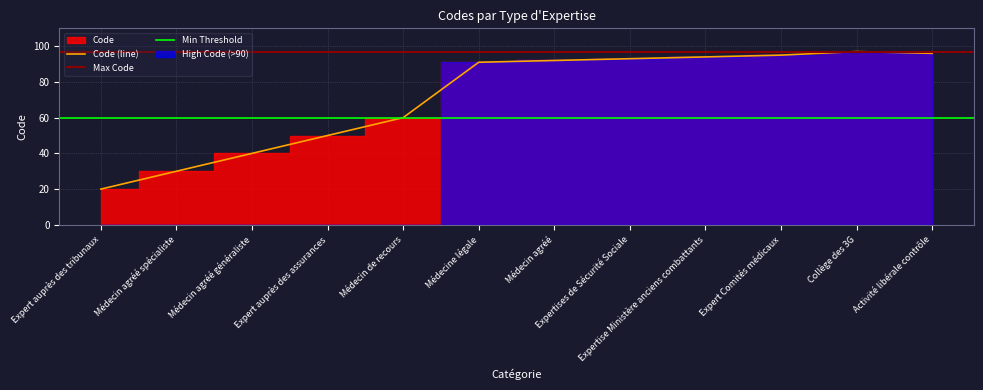

Between Expert auprès des assurances and Médecin agréé généraliste, which is larger?

Expert auprès des assurances